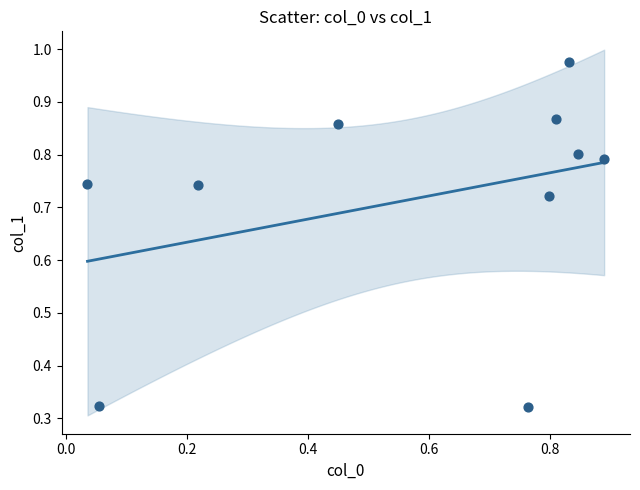

What is the average X value?

0.6